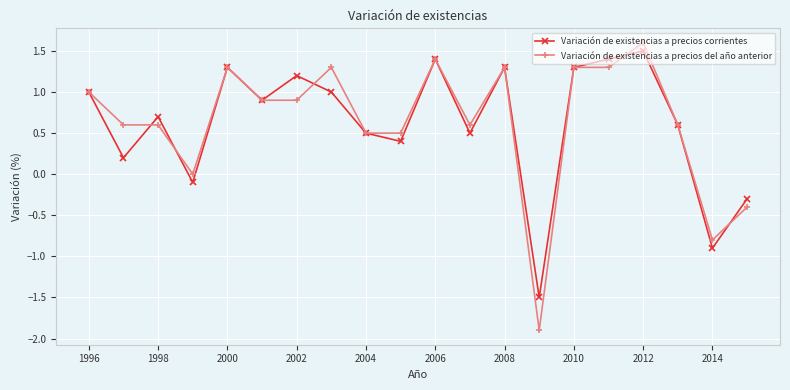

What is the value of the Variación de existencias a precios del año anterior point at the 20th from the left?

-0.4